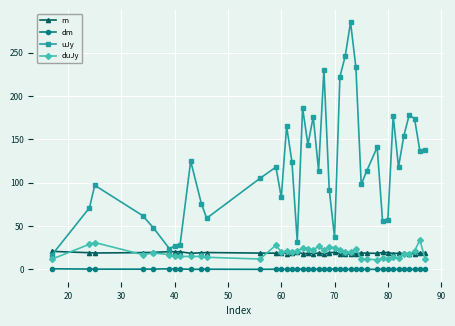

True or false: dm and m cross at least once.

False